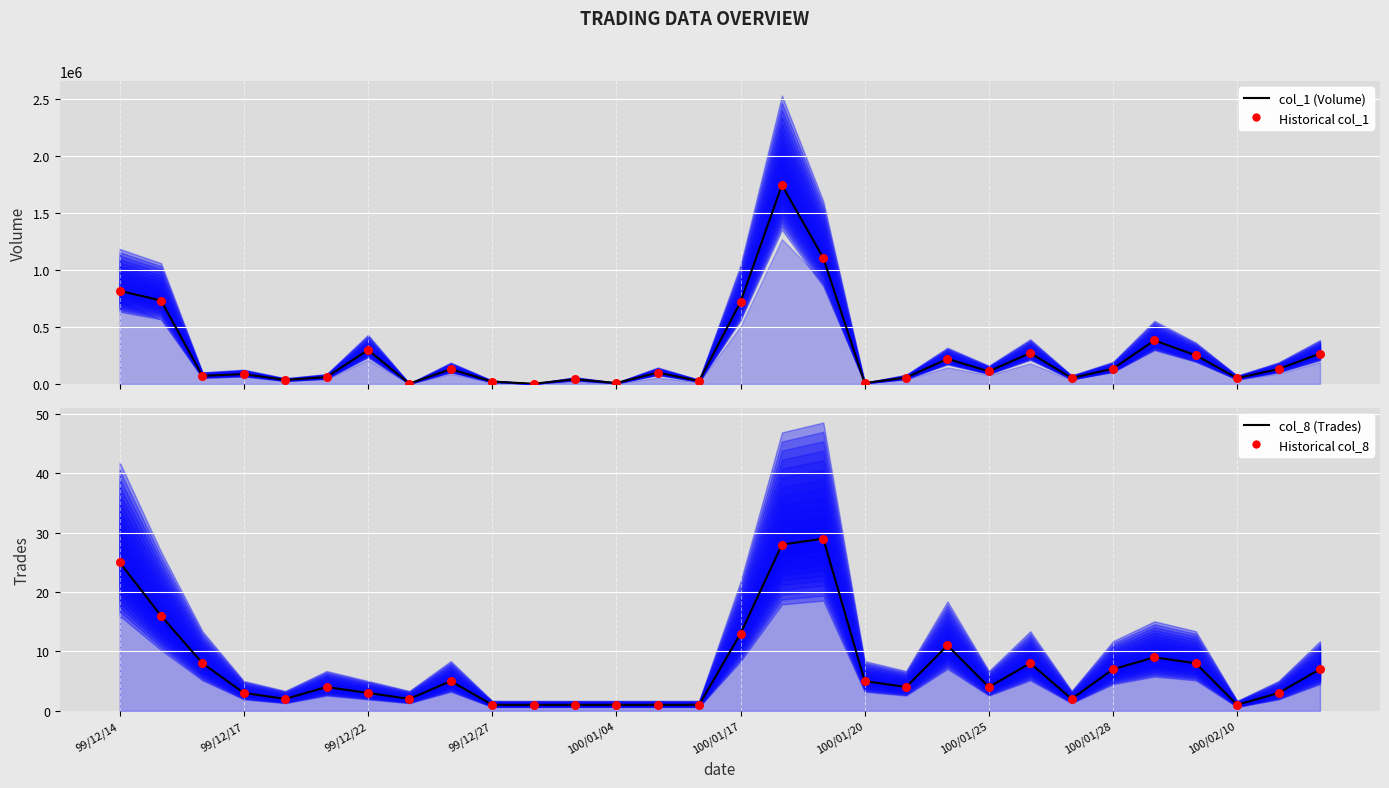

Which series has the widest spread of Y values?

col_1 (Volume)